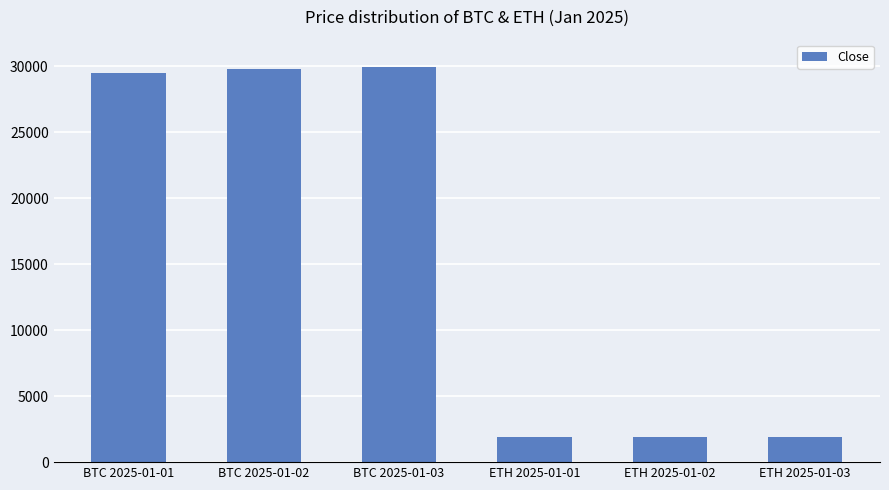

The chart shows a value of 1900 at ETH 2025-01-02. True or false?

True